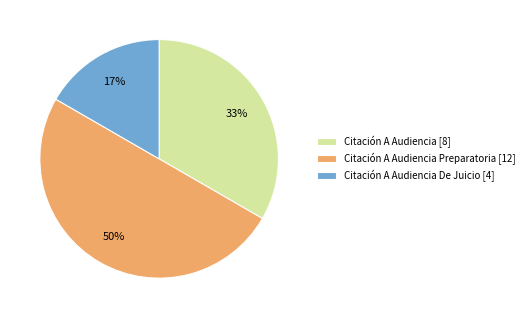

To the nearest percent, what is the difference between the Citación A Audiencia Preparatoria [12] and Citación A Audiencia De Juicio [4] slice percentages?

33%